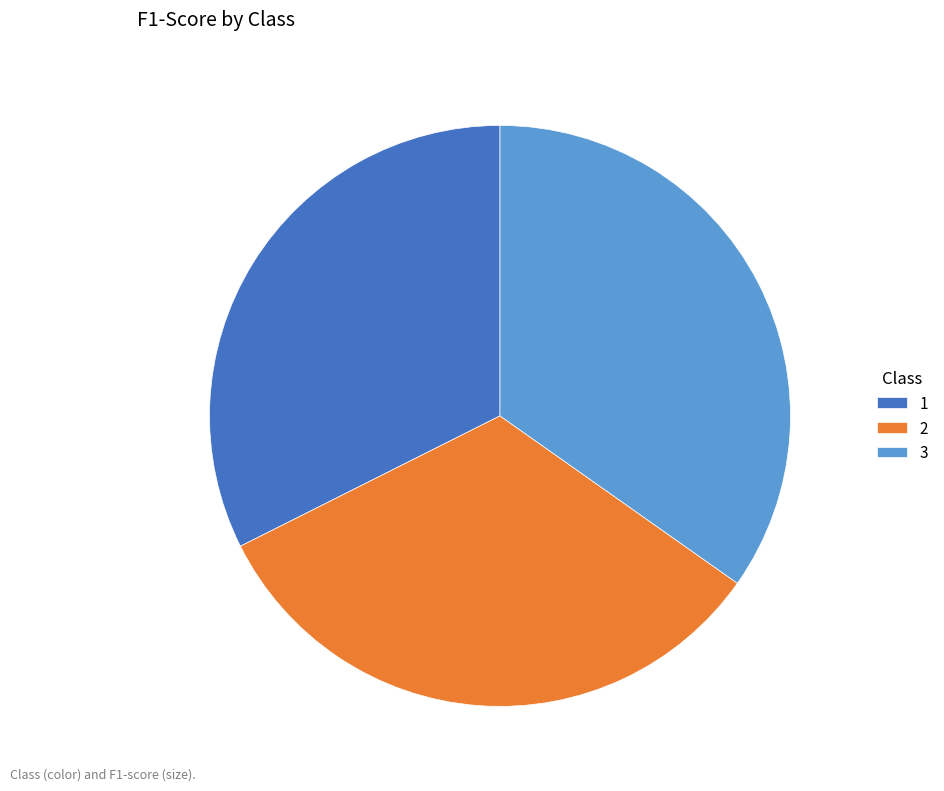

Is the sum of 3 and 2 greater than half?

Yes